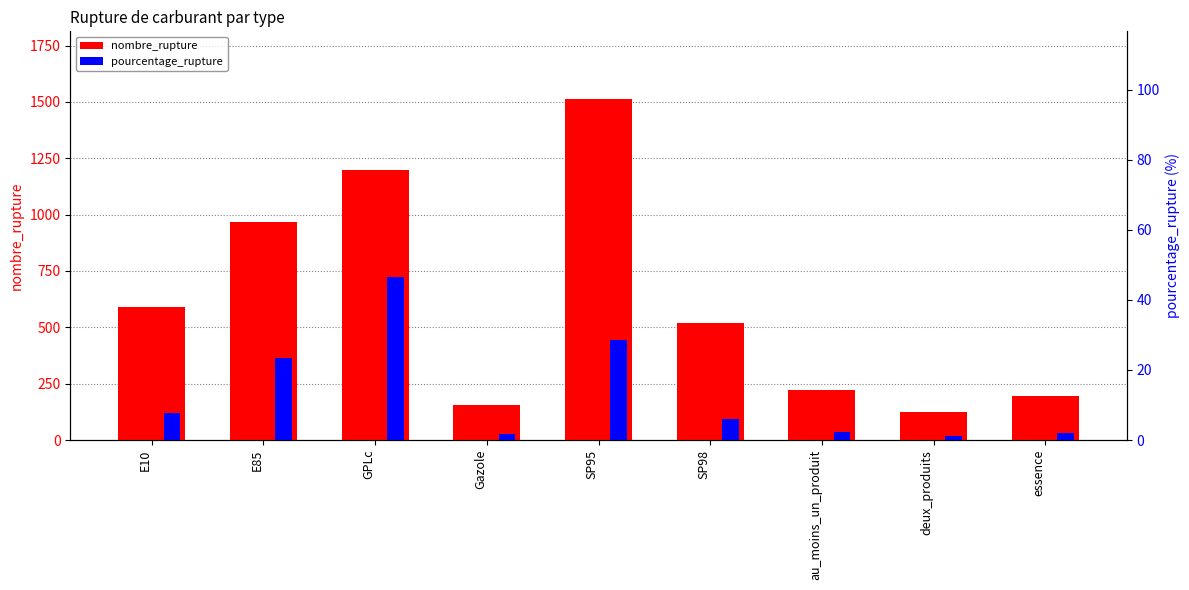

The nombre_rupture series shows 212.0 at deux_produits. True or false?

False